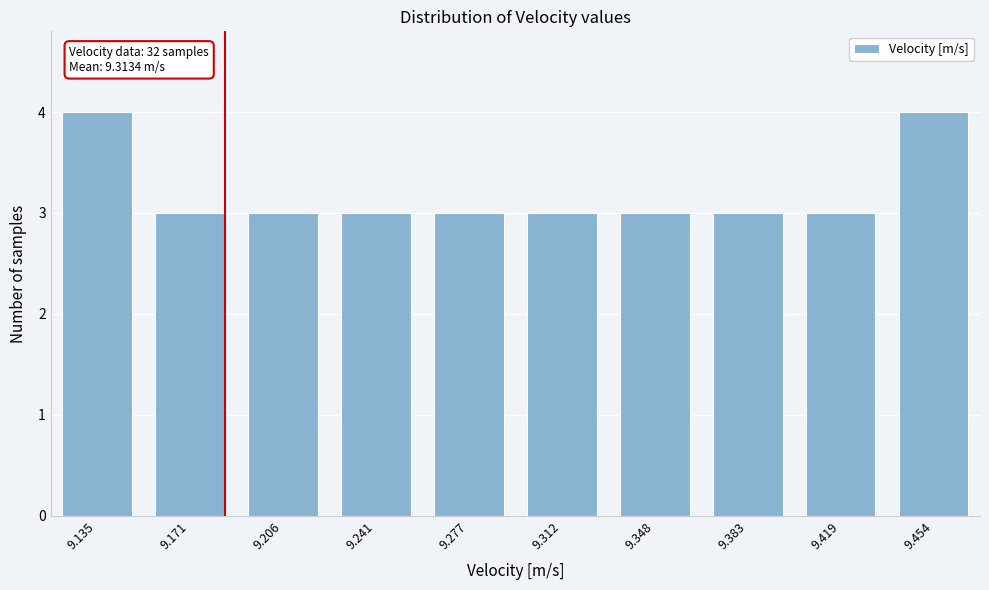

Reading right to left, list all the values displayed in this chart.

4	3	3	3	3	3	3	3	3	4